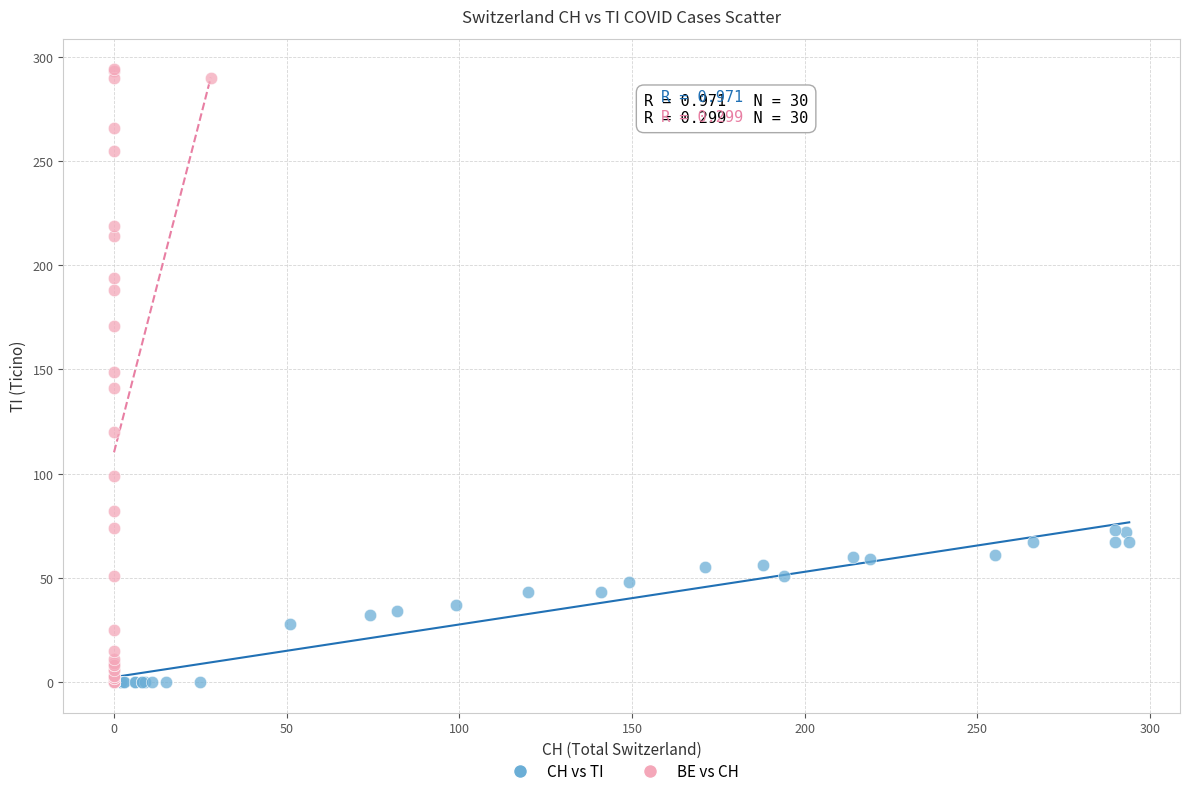

Which series contains the highest Y value?

BE vs CH